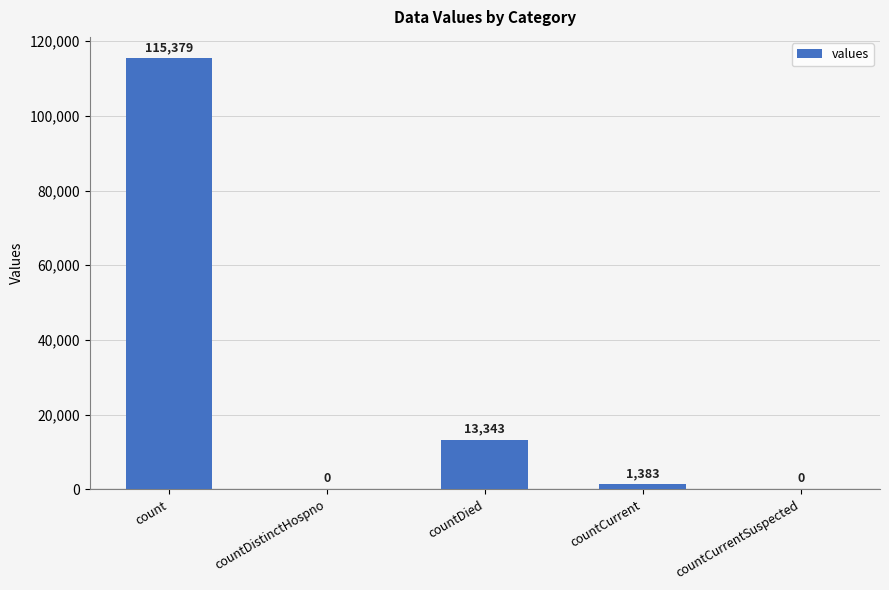

What is the sum of all values?

130105